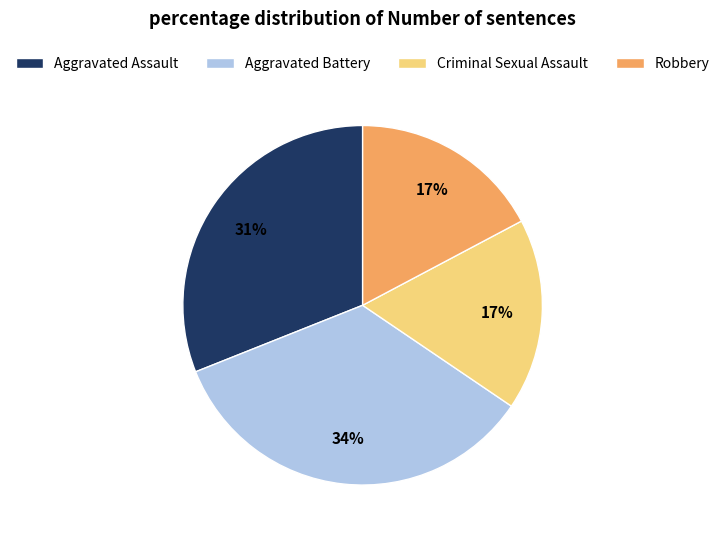

Do Criminal Sexual Assault and Aggravated Assault together represent more than half of the pie?

No